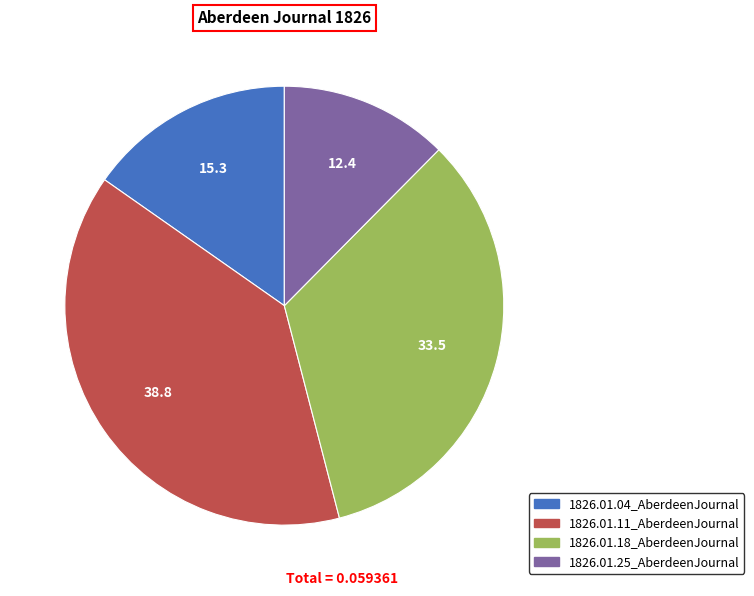

Is the sum of 1826.01.18_AberdeenJournal and 1826.01.04_AberdeenJournal greater than half?

No